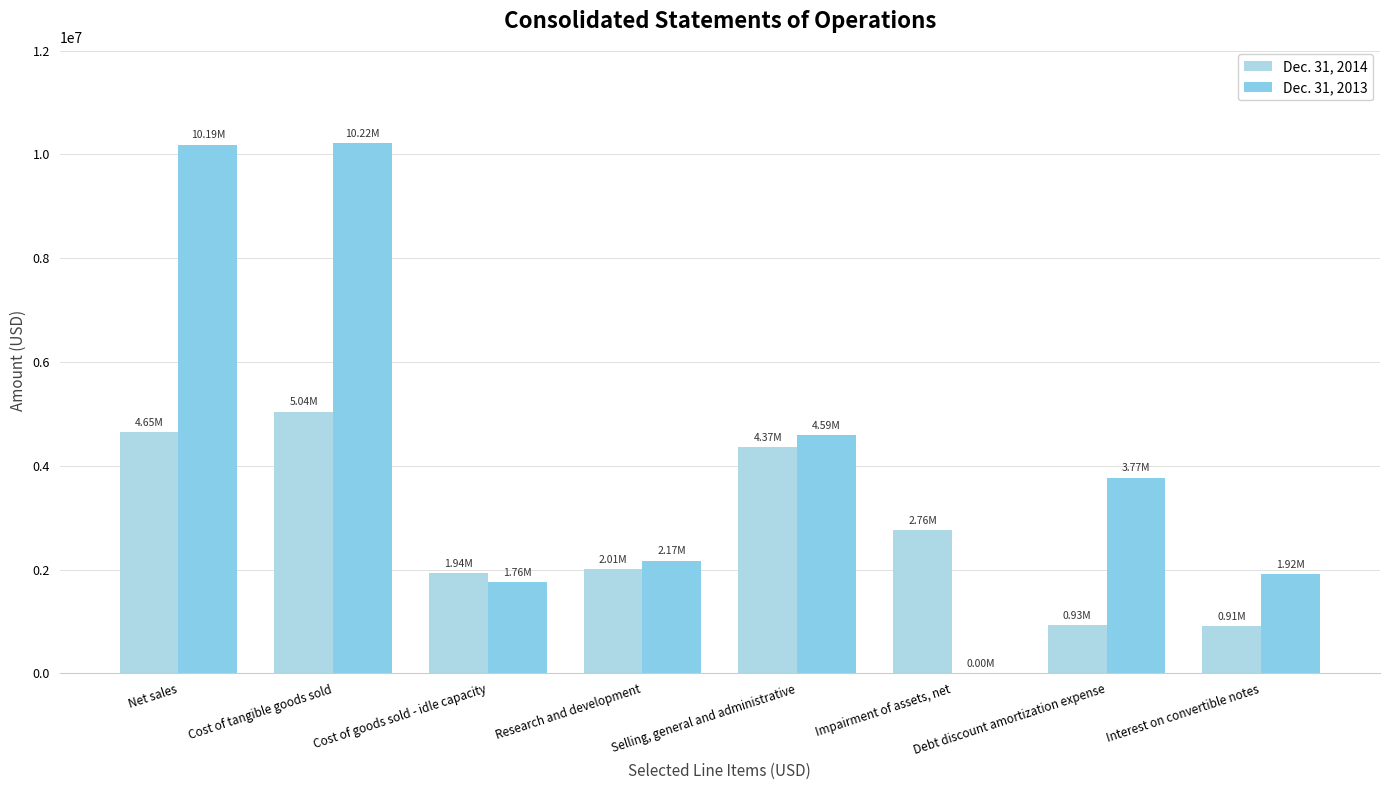

Reading left to right, extract all data points from this chart.

Dec. 31, 2014: 4648453	5042521	1937802	2005043	4365665	2764868	928145	912644
Dec. 31, 2013: 10187362	10219654	1758407	2171954	4591054	0	3771948	1915725